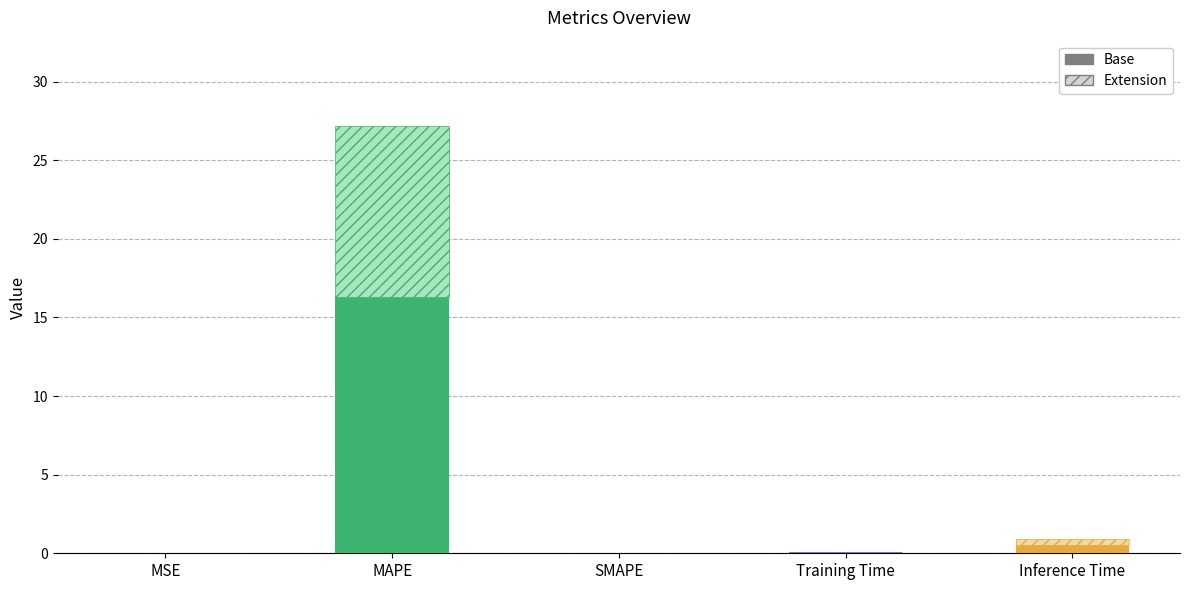

Reading left to right, what are all the values shown in this chart?

MSE=0.0	MAPE=27.2	SMAPE=0.0	Training Time=0.1	Inference Time=0.9